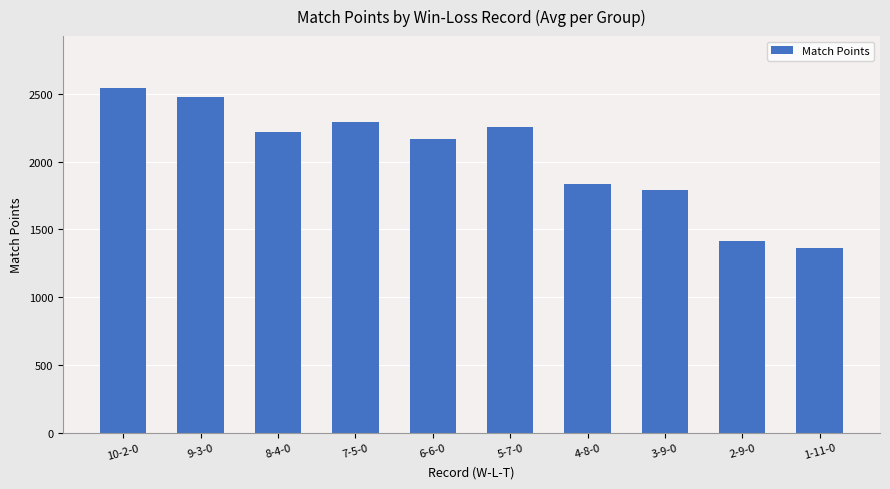

What is the change in value from 4-8-0 to 1-11-0?

-474.6